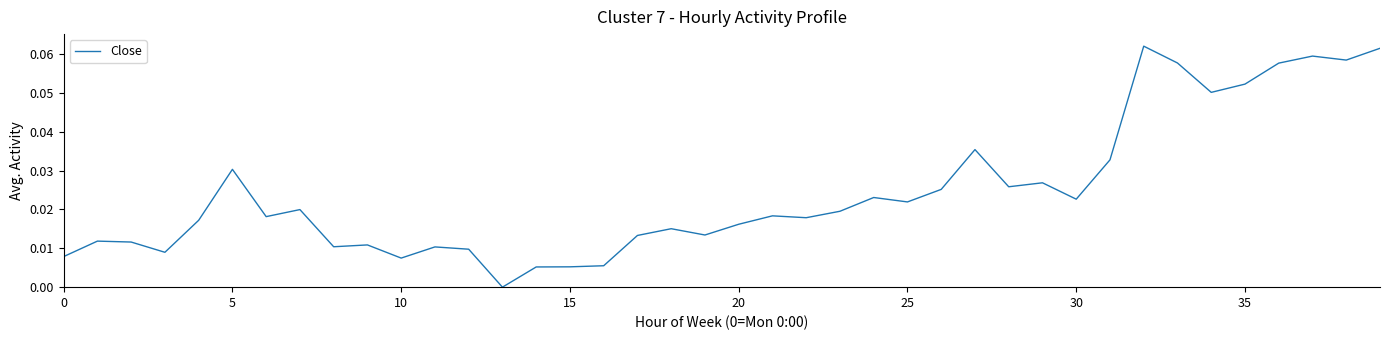

How many lines are shown in the chart?

1